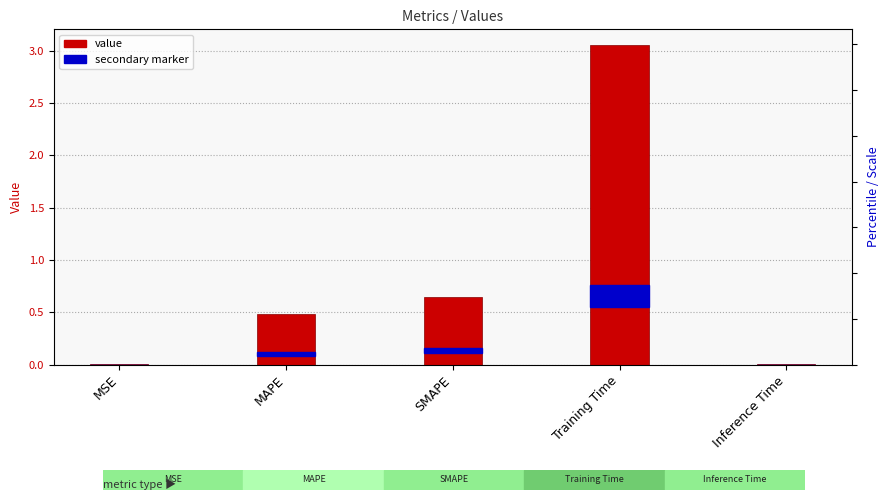

What is the value of the 2nd bar from the left?

0.5